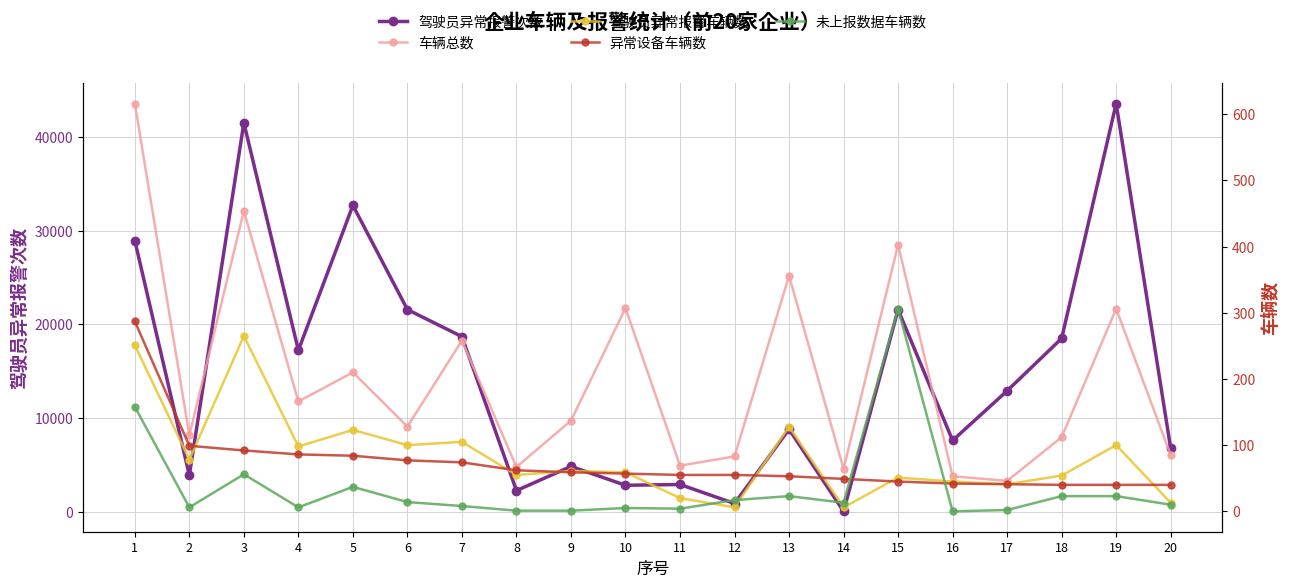

How many interior local valleys does the 未上报数据车辆数 series have?

5